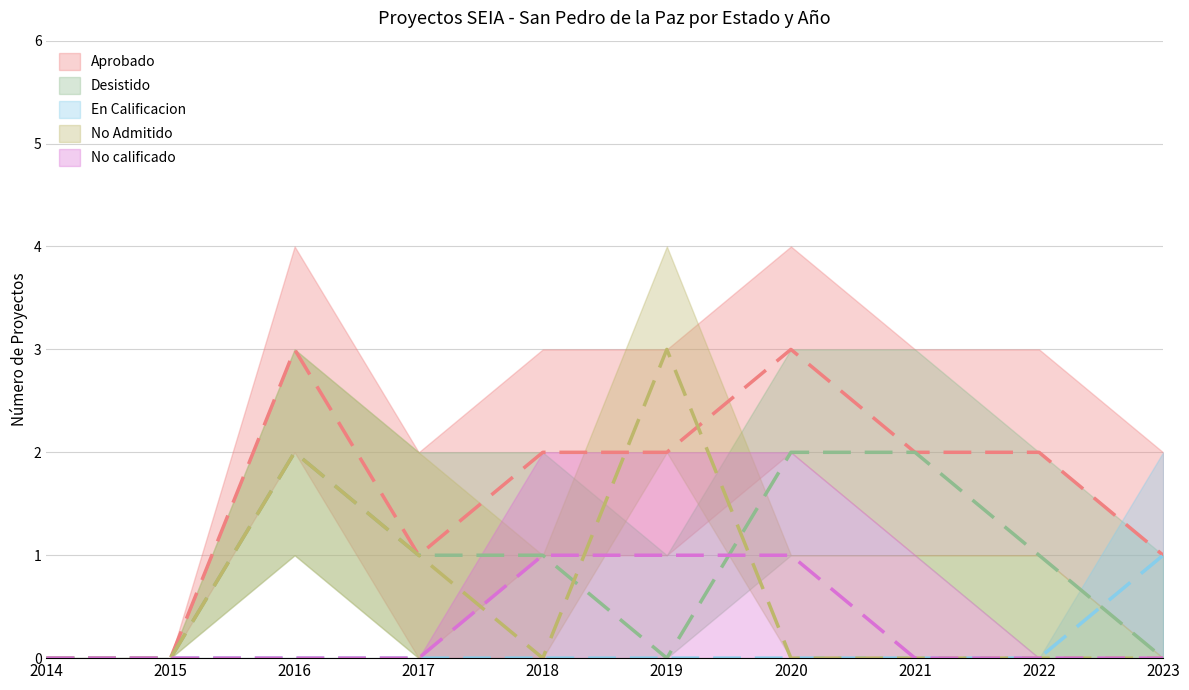

What is the average value of the Desistido series?

1